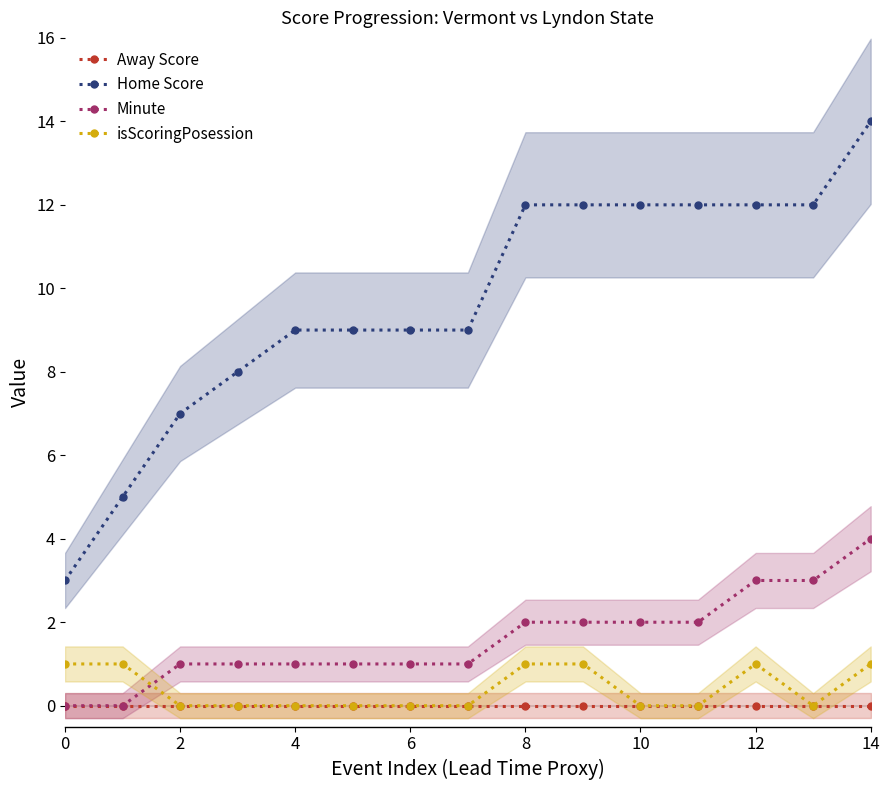

Reading left to right, list all the values displayed in this chart.

Away Score: 0	0	0	0	0	0	0	0	0	0	0	0	0	0	0
Home Score: 3	5	7	8	9	9	9	9	12	12	12	12	12	12	14
Minute: 0	0	1	1	1	1	1	1	2	2	2	2	3	3	4
isScoringPosession: 1	1	0	0	0	0	0	0	1	1	0	0	1	0	1